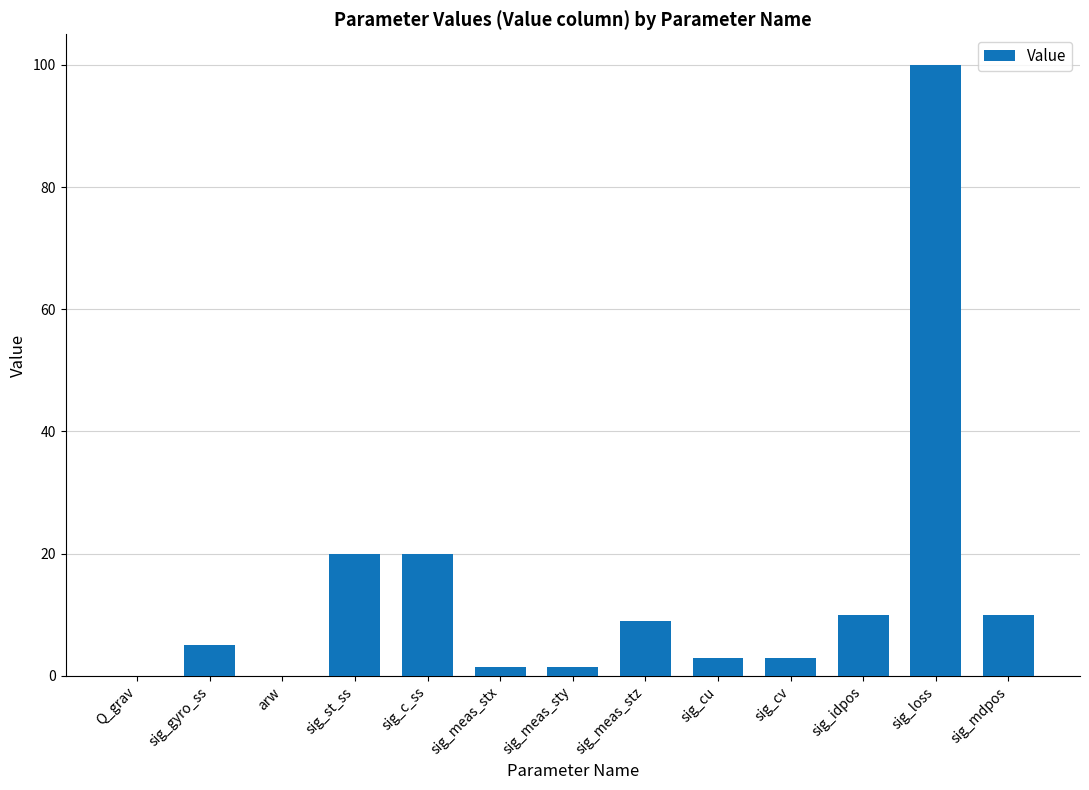

Which label corresponds to the largest value in the chart?

sig_loss